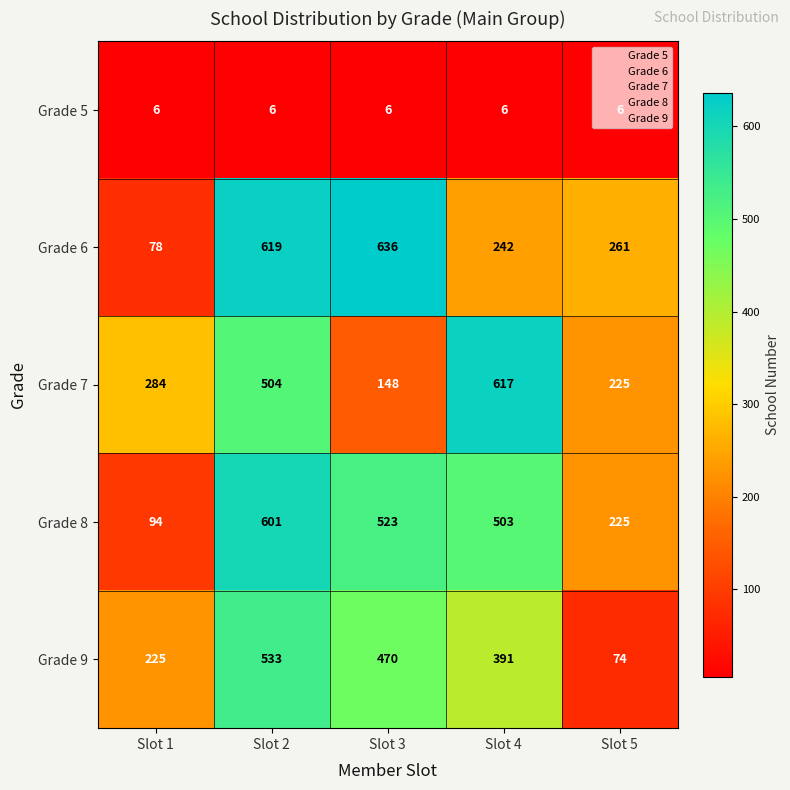

What is the sum of all Grade 5 values?

30